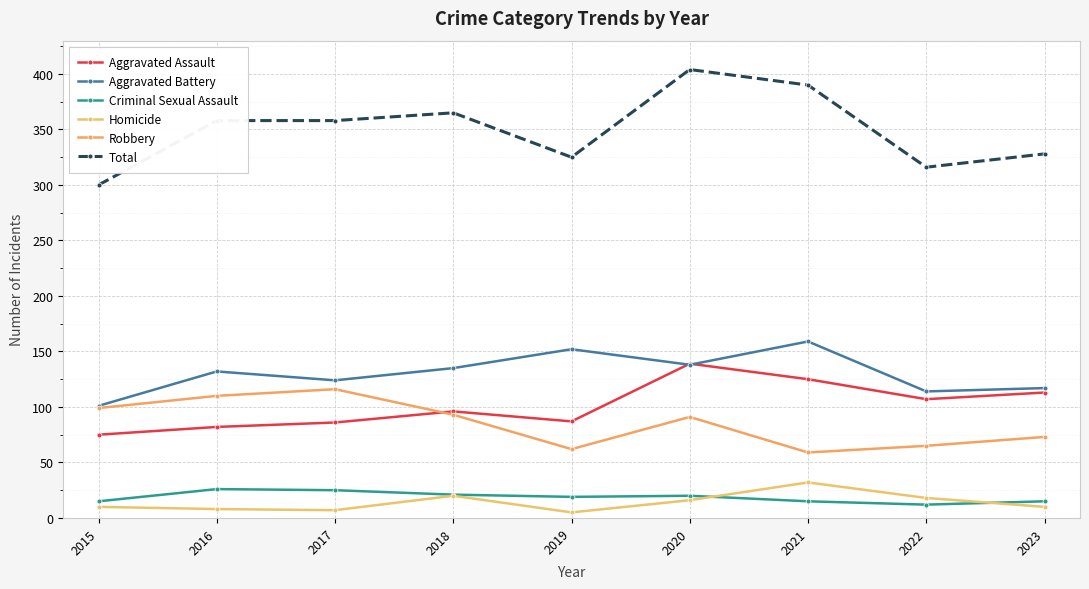

The value of Criminal Sexual Assault at 2017 is 25. True or false?

True